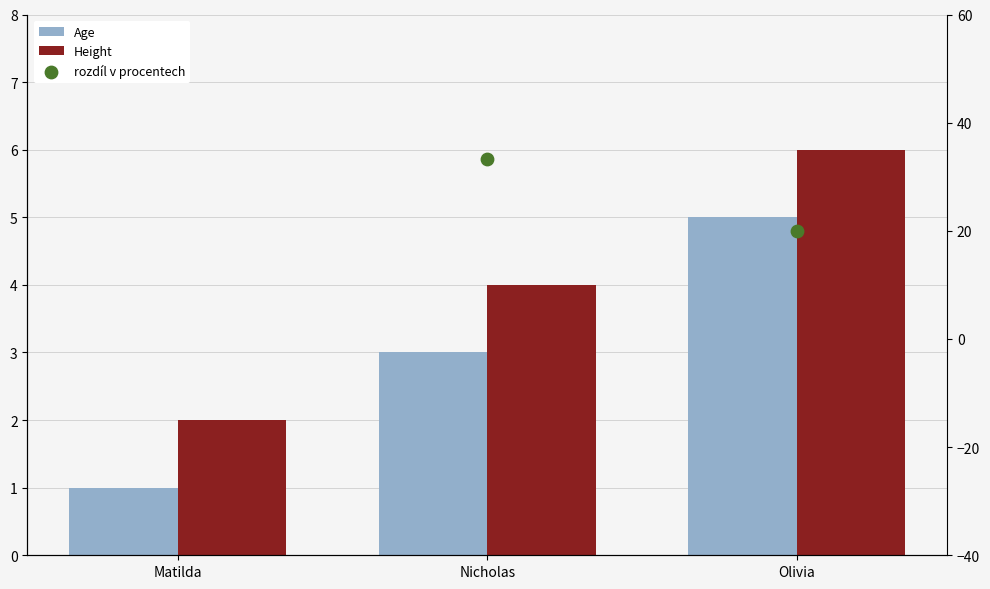

At which category is the sum across all series the highest?

Matilda